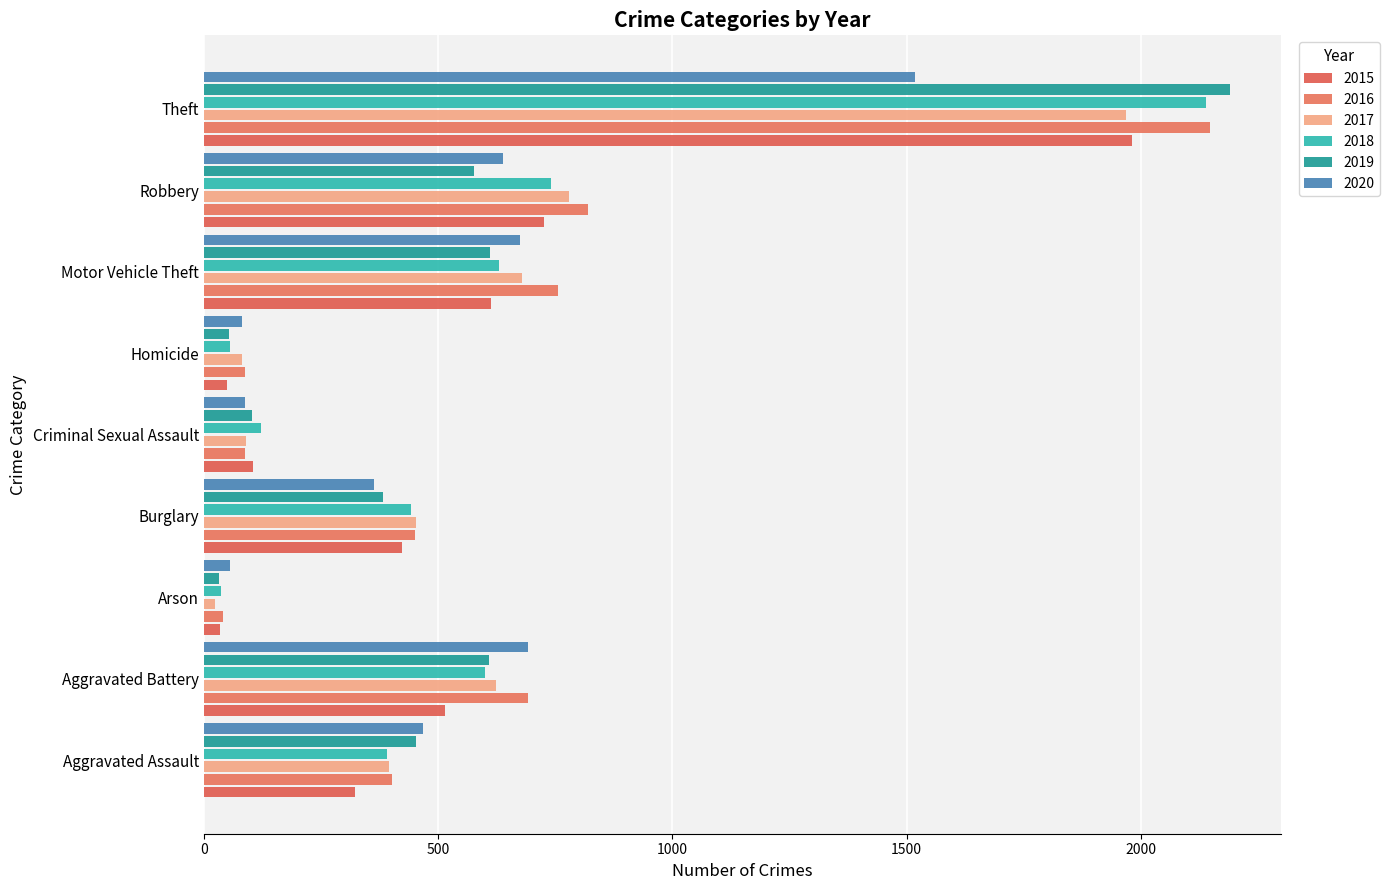

How many data points does each series have?

9